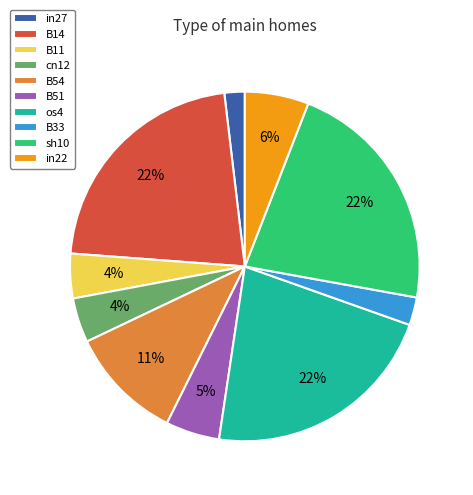

To the nearest percent, what is the average slice percentage?

10%